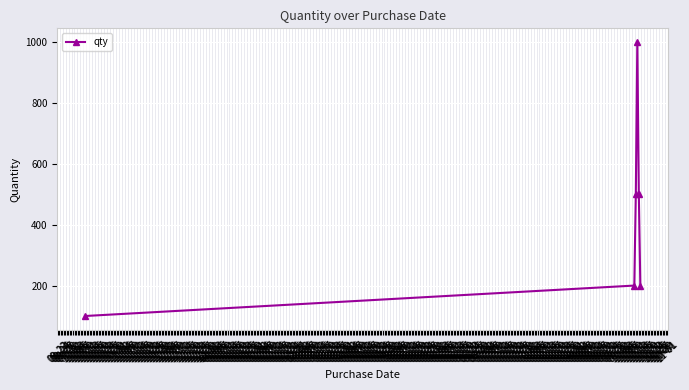

True or false: there are more than 2 points higher than both neighbors.

False